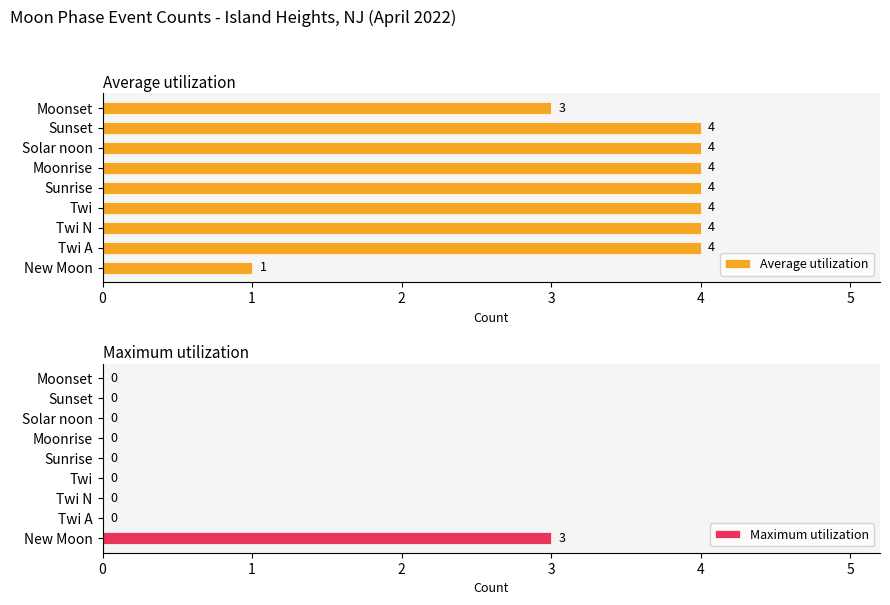

Is it true that Average utilization equals 4 at Twi A?

True